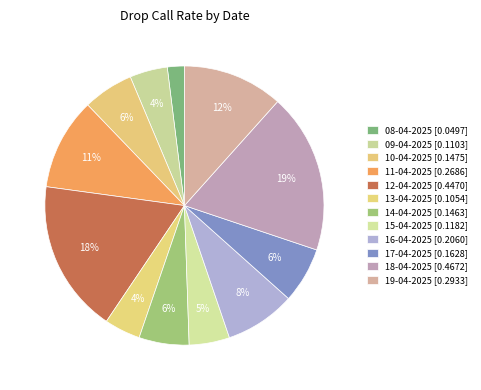

What portion of the pie excludes 08-04-2025?

98.0%